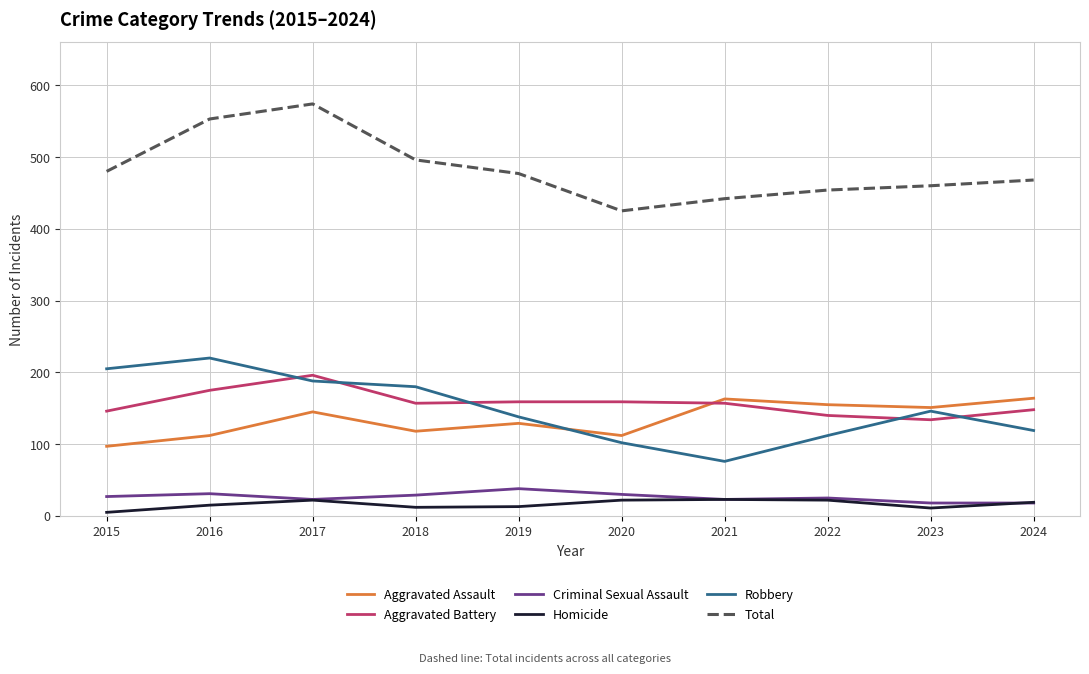

Which category has the highest value across all series?

2017